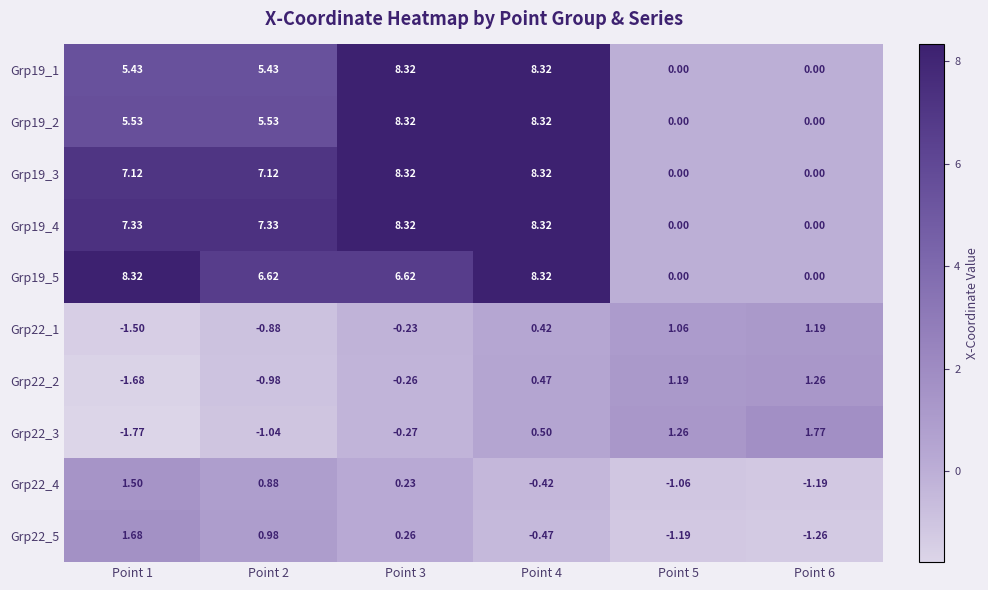

How many categories are shown in the chart?

6